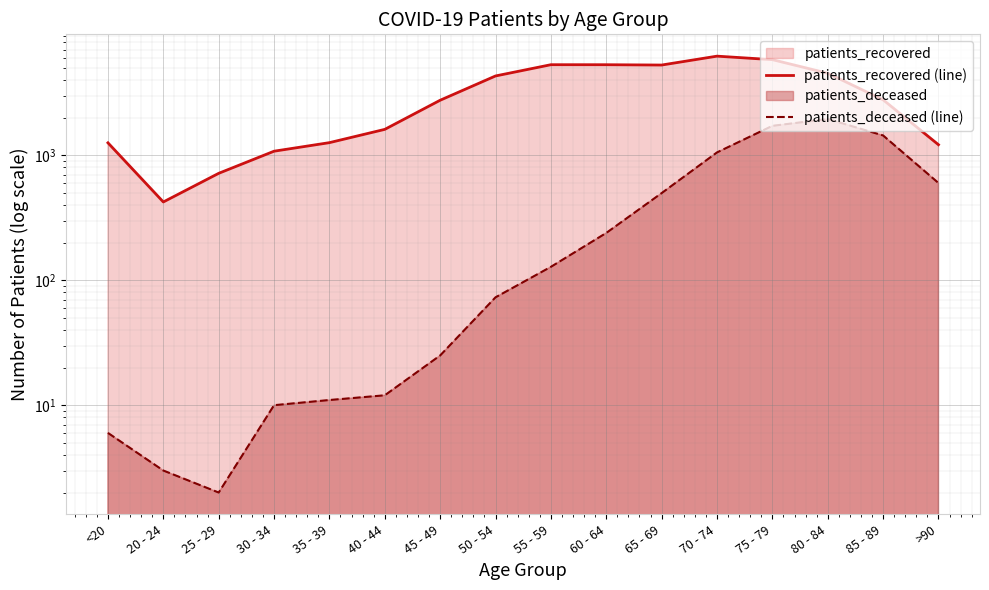

What is the total value across all series at 25 - 29?

719